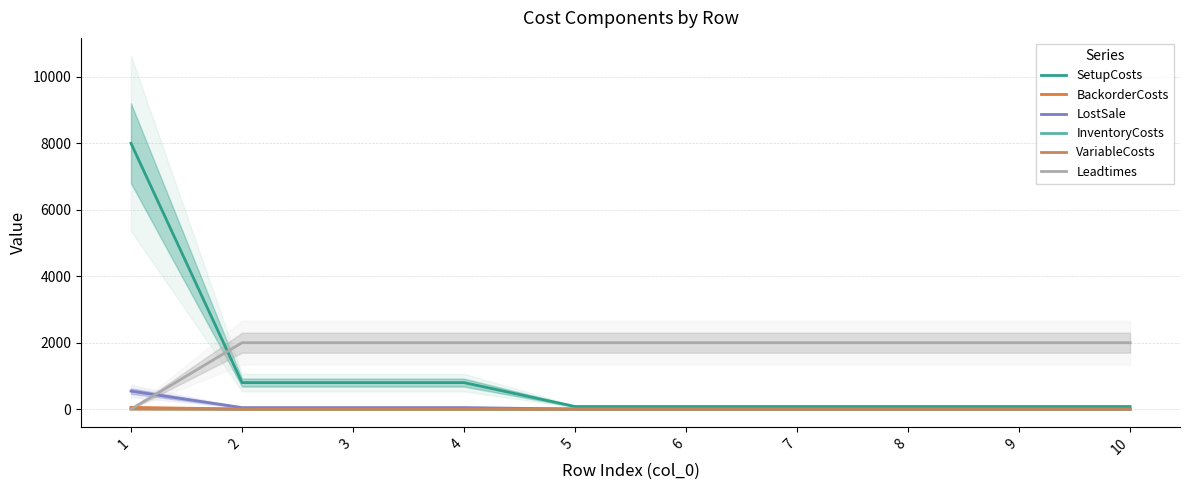

Reading left to right, extract all data points from this chart.

SetupCosts: 1=8000.0	2=800.0	3=800.0	4=800.0	5=80.0	6=80.0	7=80.0	8=80.0	9=80.0	10=80.0
BackorderCosts: 1=54.4	2=4.8	3=4.8	4=4.8	5=0.4	6=0.4	7=0.4	8=0.4	9=0.4	10=0.4
LostSale: 1=544.0	2=48.0	3=48.0	4=48.0	5=4.0	6=4.0	7=4.0	8=4.0	9=4.0	10=4.0
InventoryCosts: 1=13.6	2=1.2	3=1.2	4=1.2	5=0.1	6=0.1	7=0.1	8=0.1	9=0.1	10=0.1
VariableCosts: 1=3.6	2=0.2	3=0.2	4=0.2	5=0.0	6=0.0	7=0.0	8=0.0	9=0.0	10=0.0
Leadtimes: 1=0.0	2=2000.0	3=2000.0	4=2000.0	5=2000.0	6=2000.0	7=2000.0	8=2000.0	9=2000.0	10=2000.0